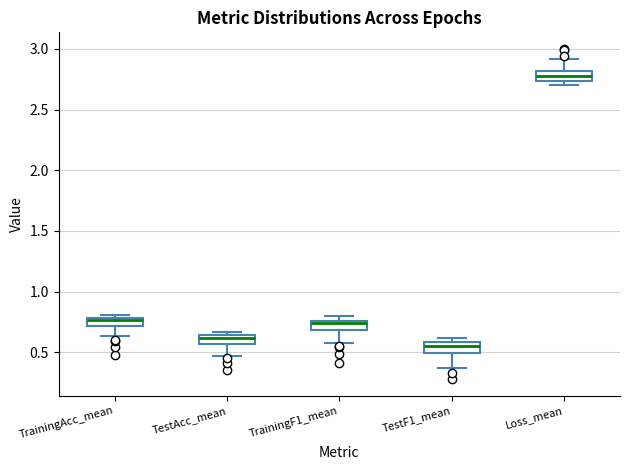

Where does the median line of the box for TestAcc_mean sit on the y-axis? The values are not printed on the chart, so give them approximately, as read against the axis.

0.60